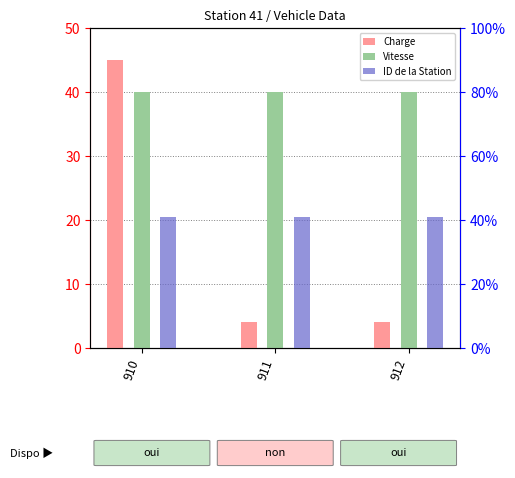

Which label corresponds to the largest value in the chart?

910